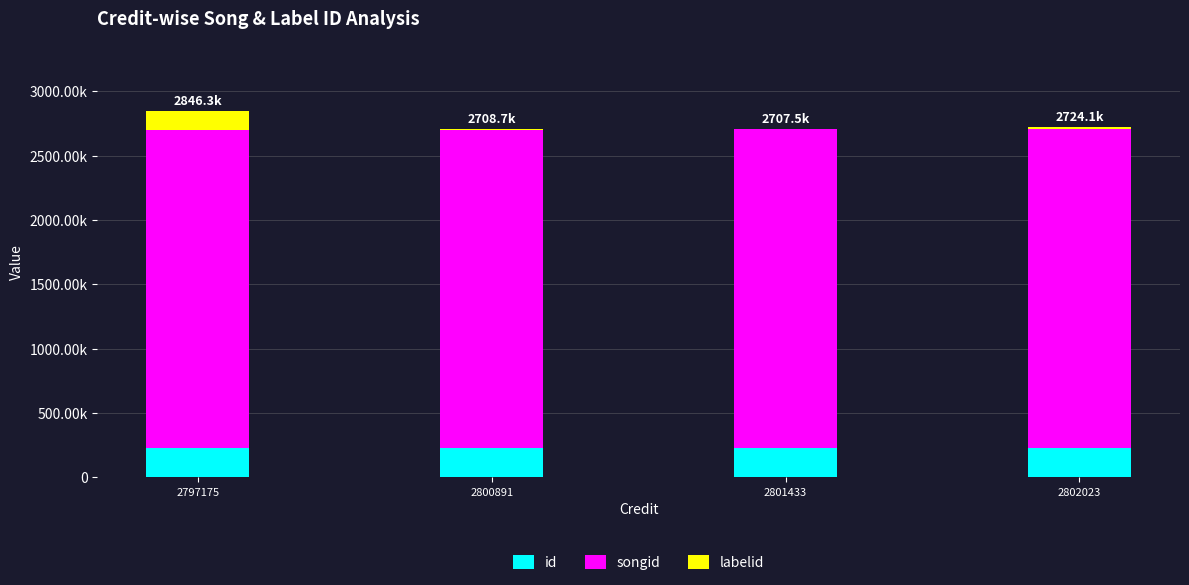

What is the difference between the second highest and minimum values in the labelid series?

16010